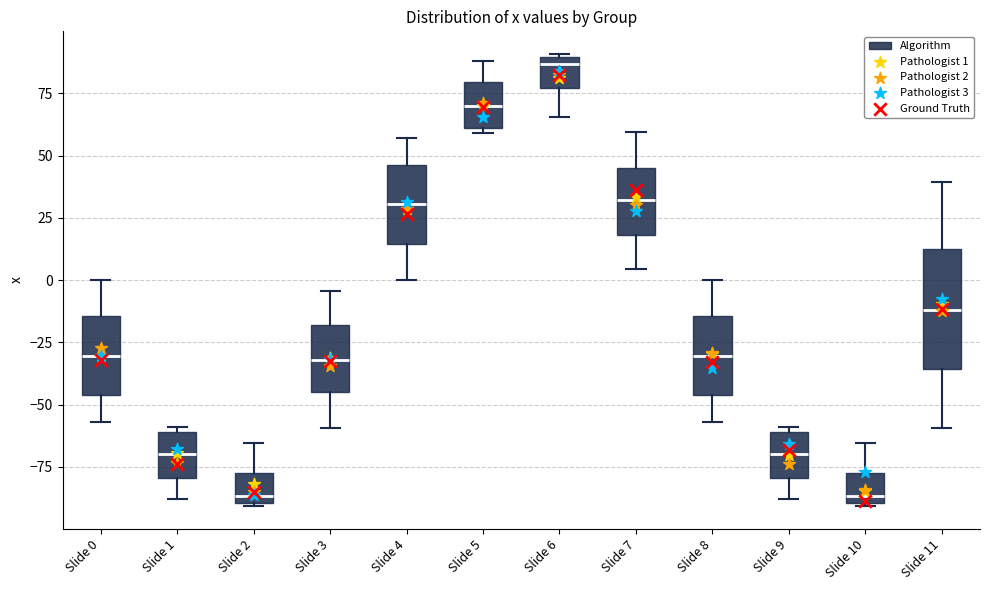

Comparing the boxes themselves (not the whiskers), which one is the tallest?

Slide 11